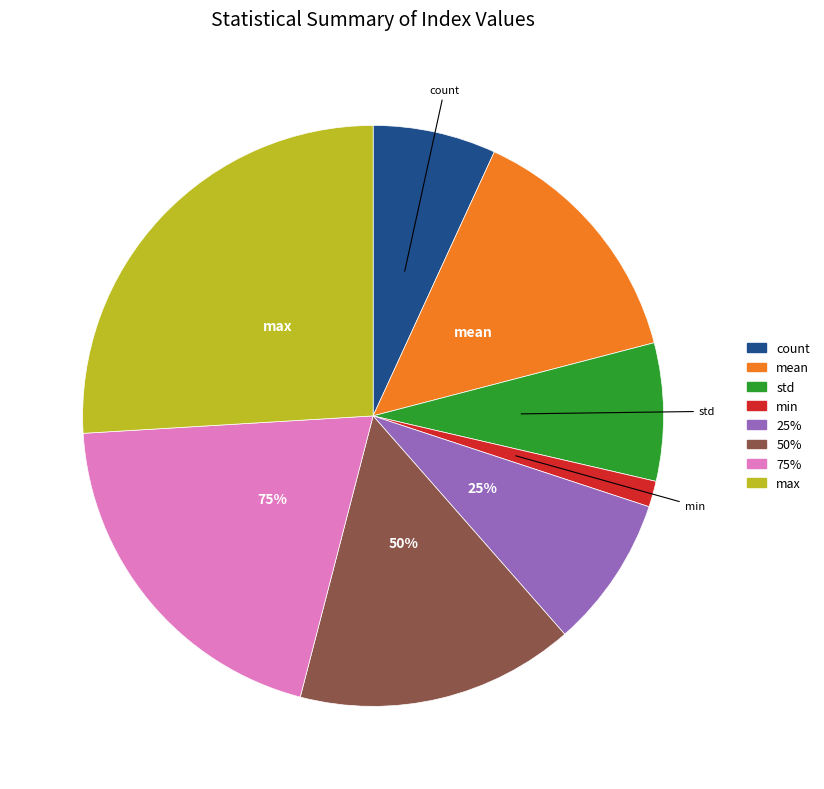

To the nearest percent, what is the difference between the min and 25% slice percentages?

7%